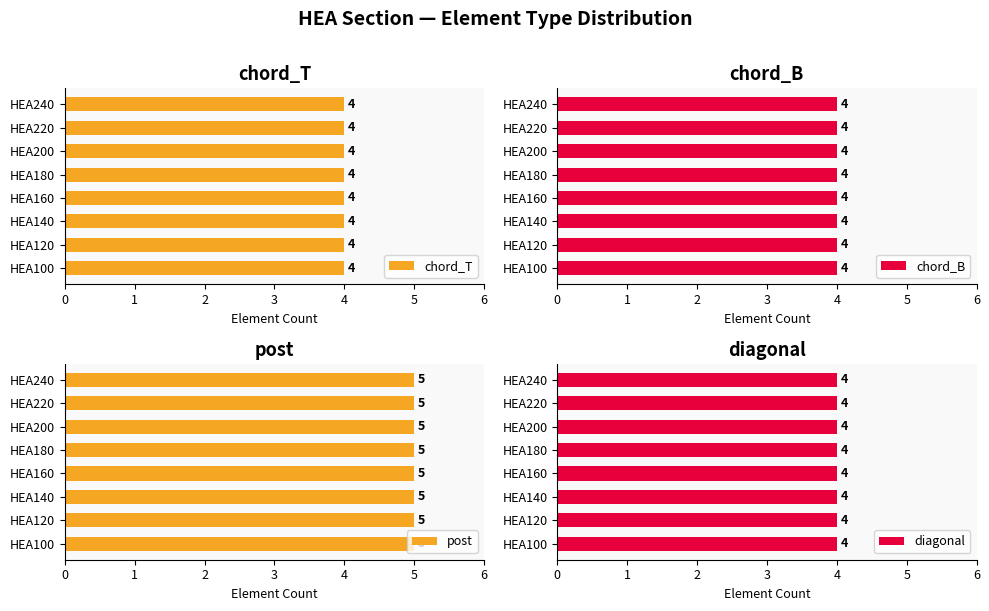

Where is post nearest to the value 5?

HEA100